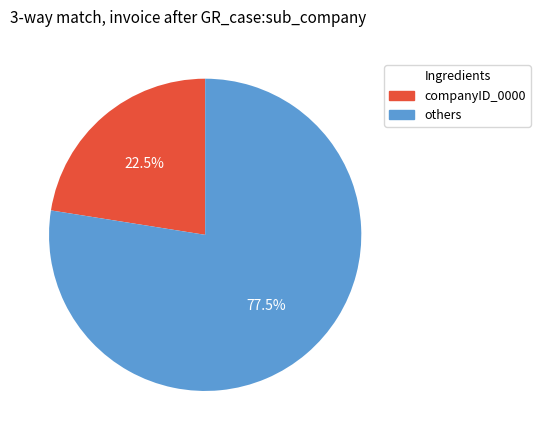

Which slice represents more than half of the pie?

77.5%